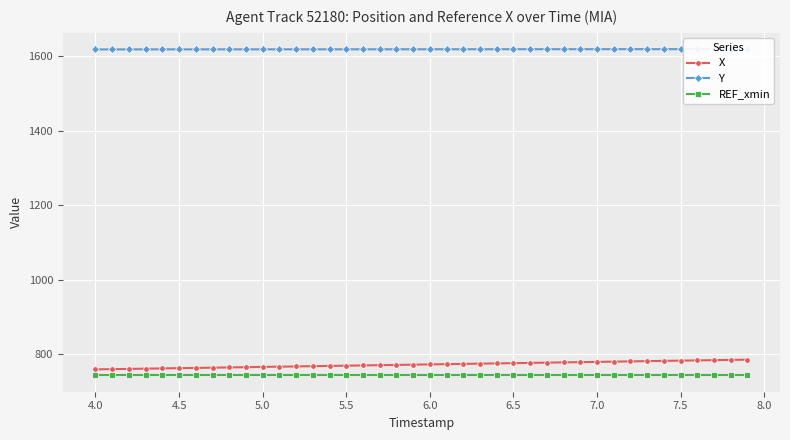

What is the value of the REF_xmin point at the 9th from the left?

743.5